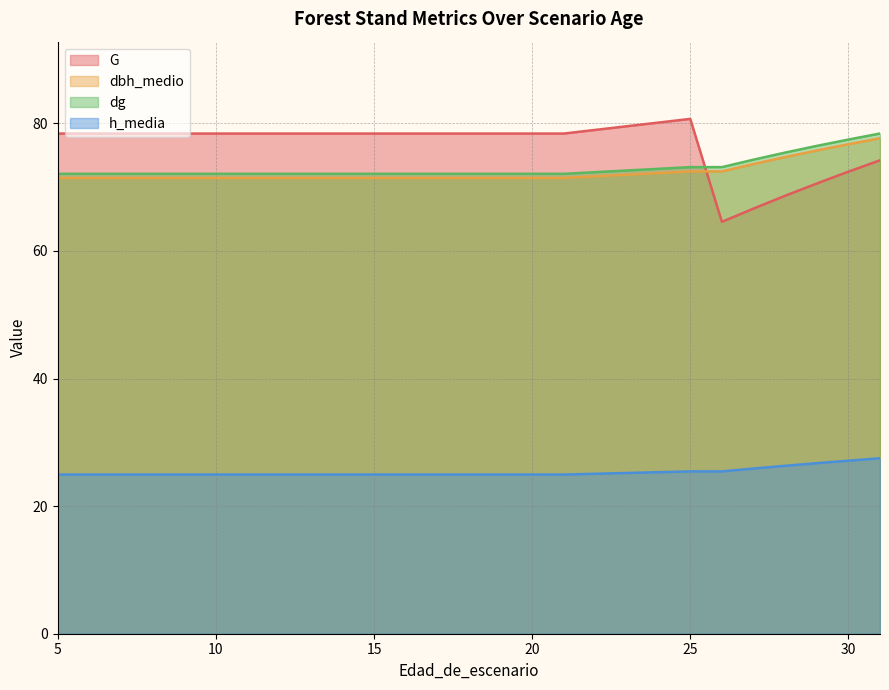

List the series in order of their peak value, lowest first.

h_media, dbh_medio, dg, G